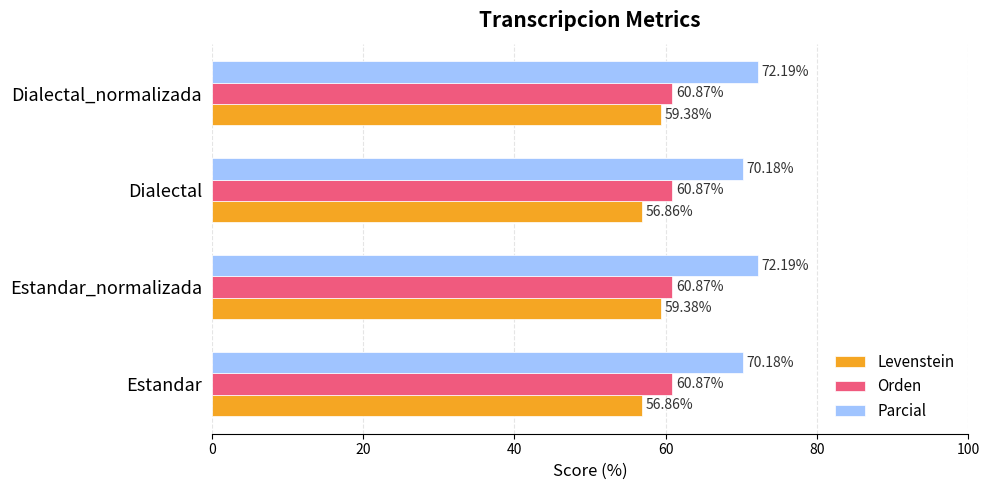

What is the spread (max minus min) of values at Dialectal_normalizada?

12.8